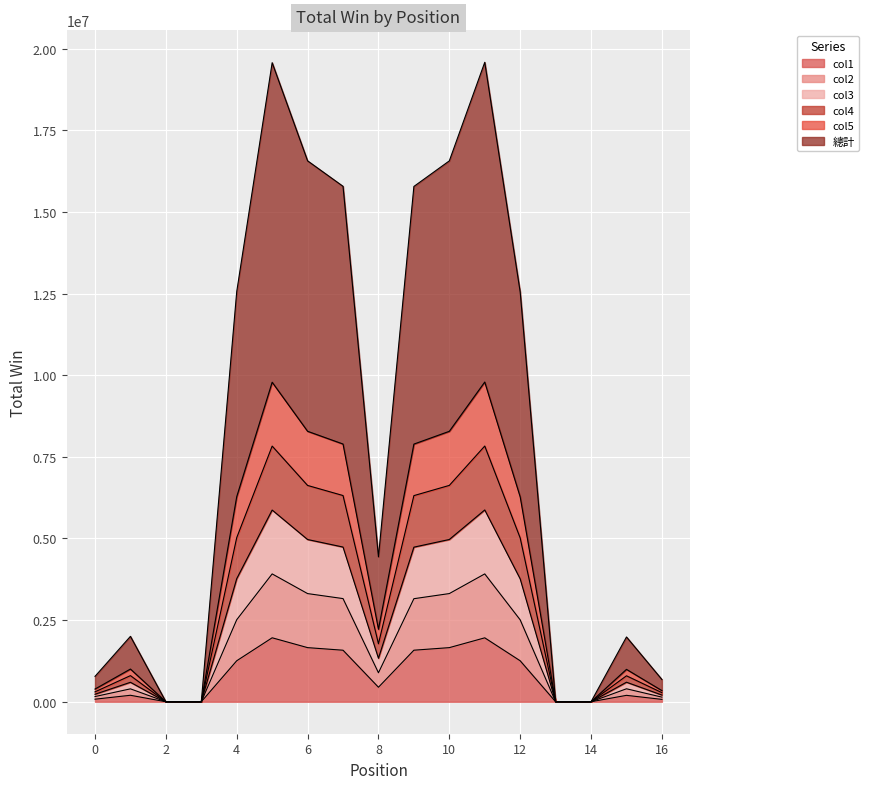

What is the difference between the highest and lowest values at 5?

17611958.7